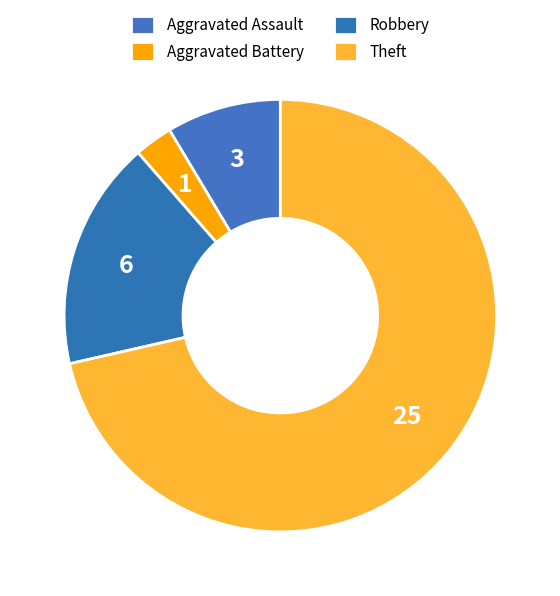

Count the number of slices in the pie.

4